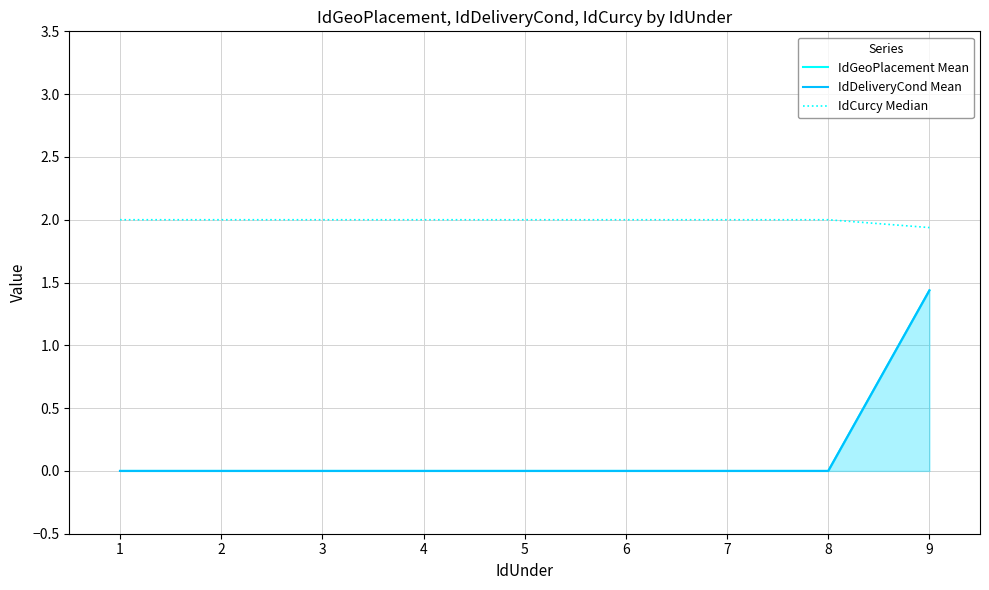

Which series changed the most between 2 and 5?

IdGeoPlacement Mean